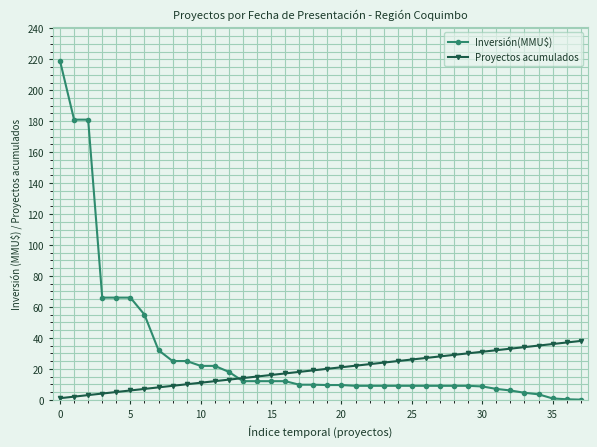

Which series has the largest range (max minus min)?

Inversión(MMU$)